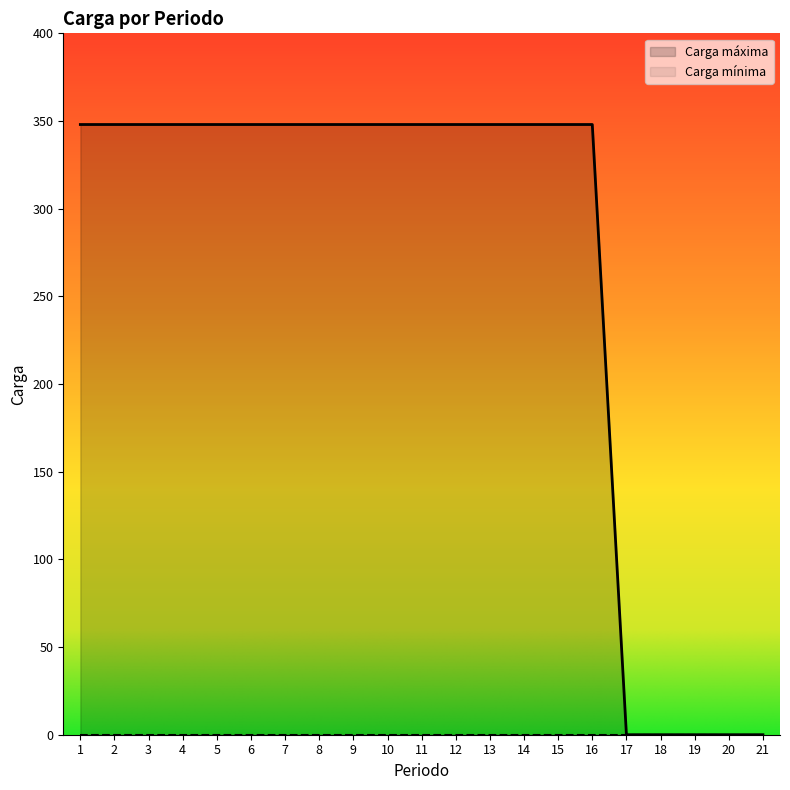

Reading left to right, extract all data points from this chart.

348	348	348	348	348	348	348	348	348	348	348	348	348	348	348	348	0	0	0	0	0